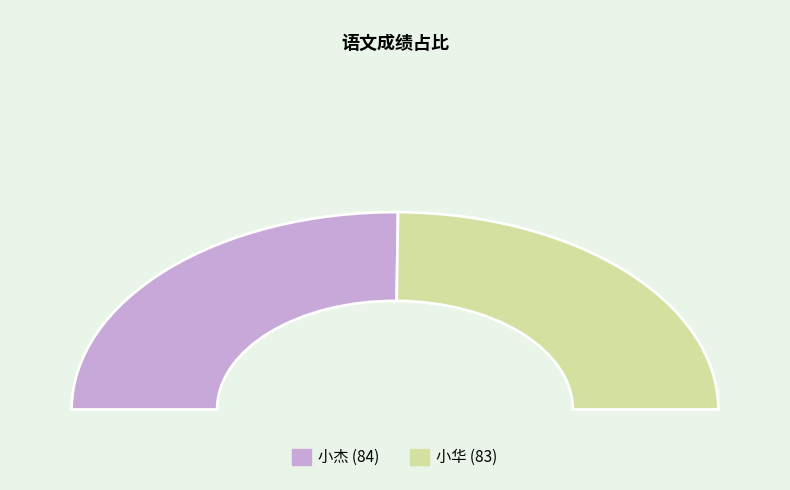

Is it true that 小华 is 35% of the pie?

False